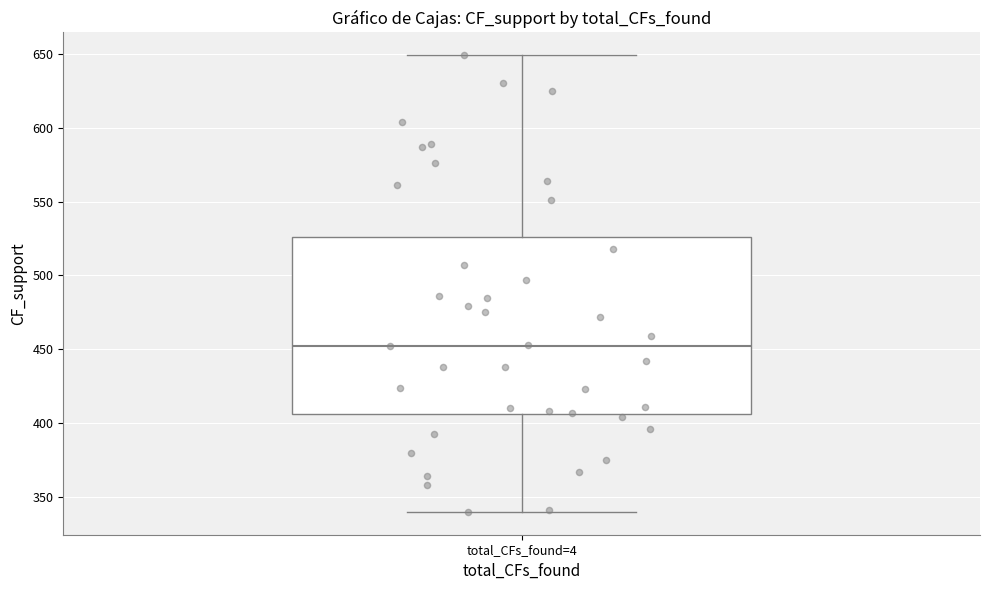

Read this box plot against the y-axis: the position of the median line, the range covered by the box, and the ends of both whiskers. The values are not printed on the chart, so give them approximately, as read against the axis.

median 455, box 405 to 525, whiskers 340 to 650